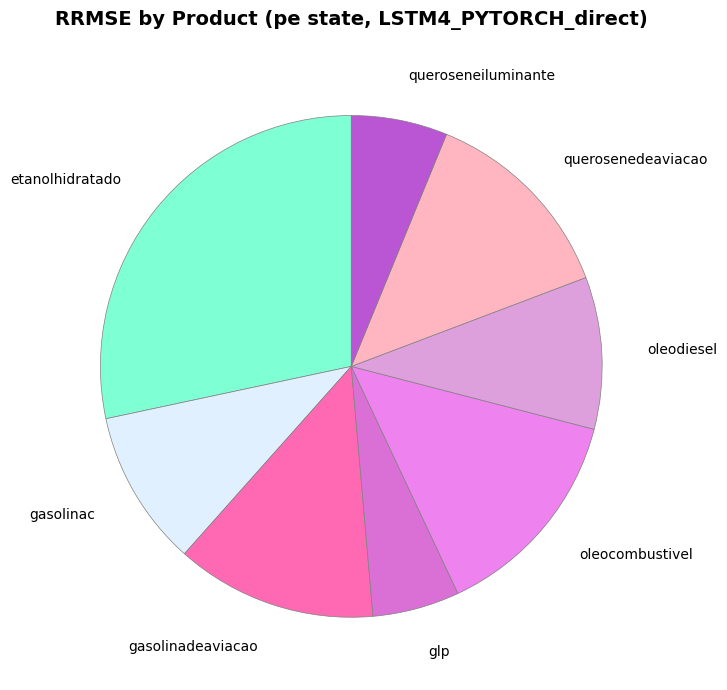

How many slices are in this pie chart?

8